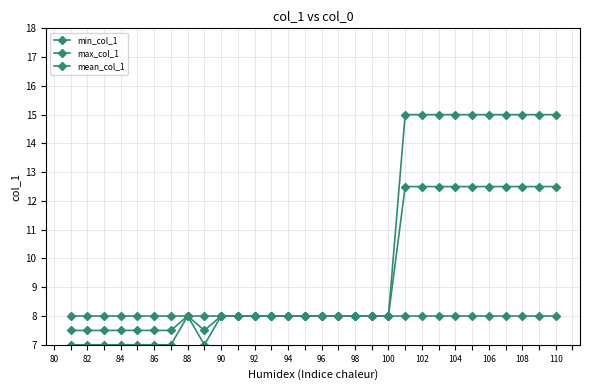

What is the maximum value for mean_col_1?

12.5